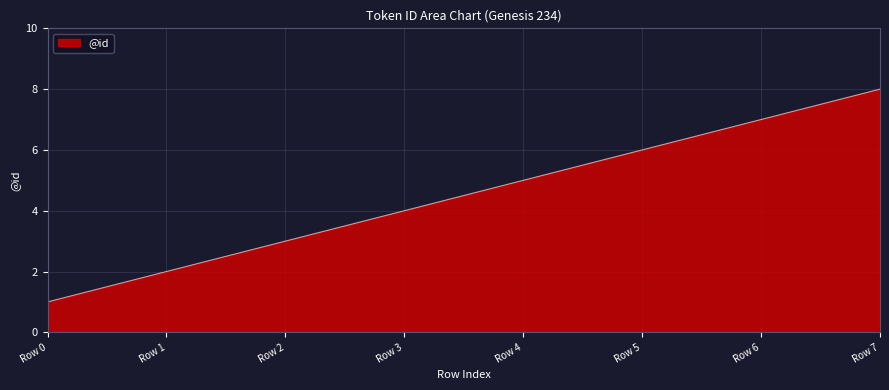

Does the chart display data point markers on the line(s)?

No